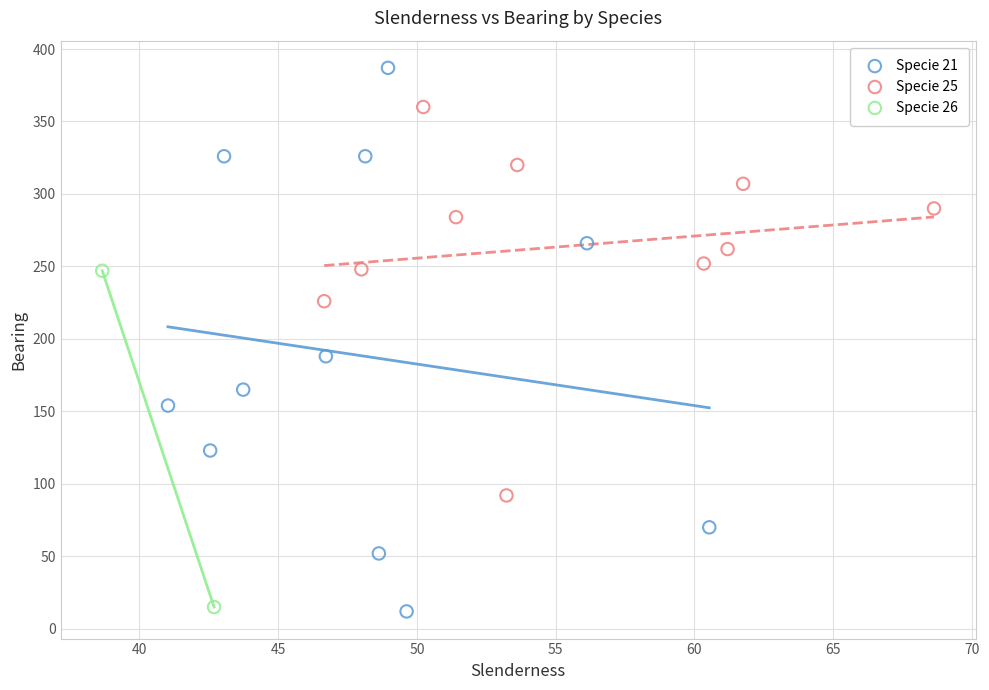

Which series contains the highest Y value?

Specie 21